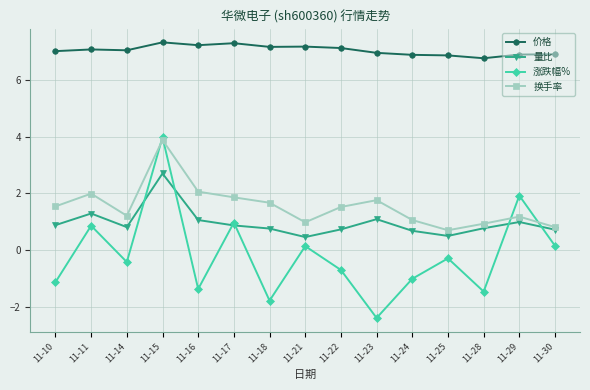

True or false: 量比 has a value of 0.8 at 11-28.

True